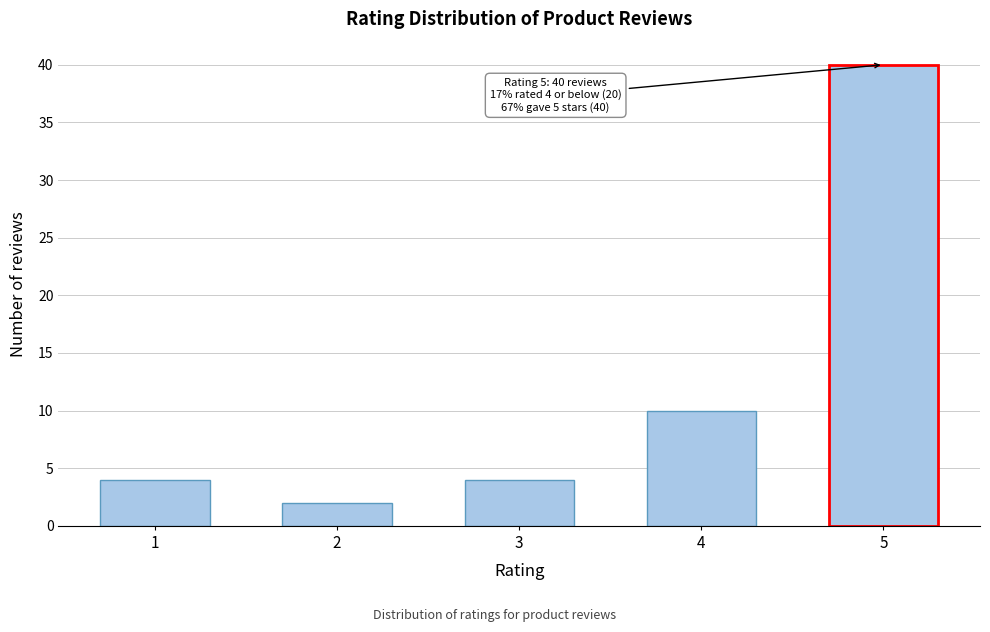

Reading left to right, what are all the values shown in this chart?

4	2	4	10	40